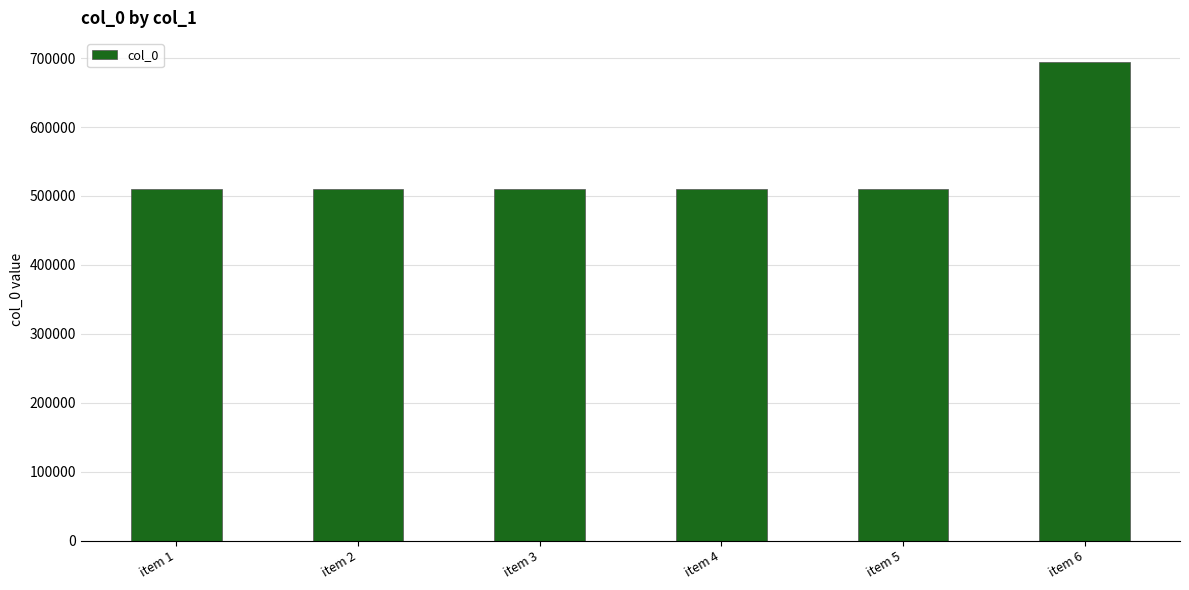

What is the change in value from item 4 to item 6?

+183983